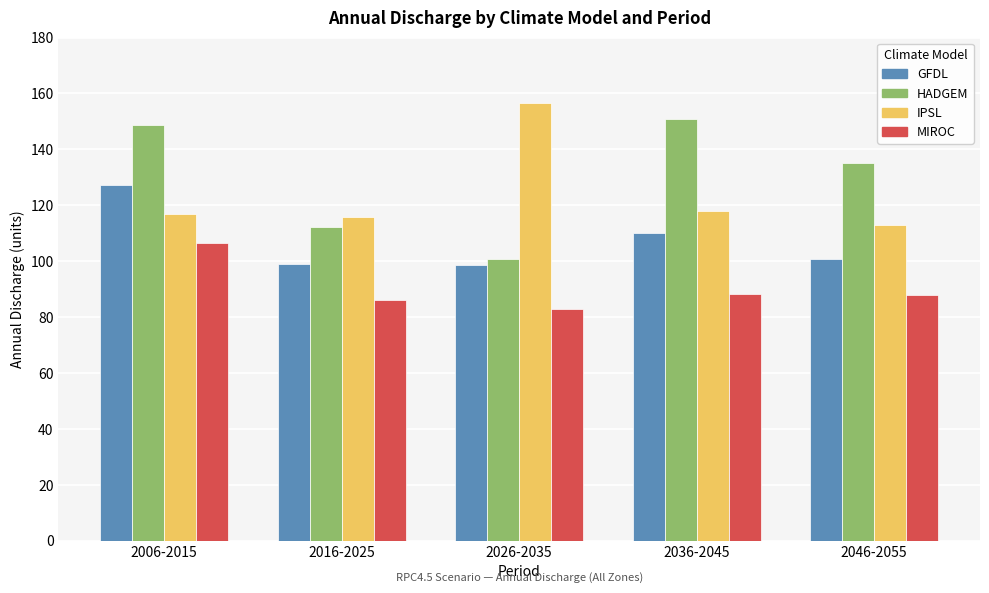

What is the approximate value of IPSL at 2016-2025?

115.9